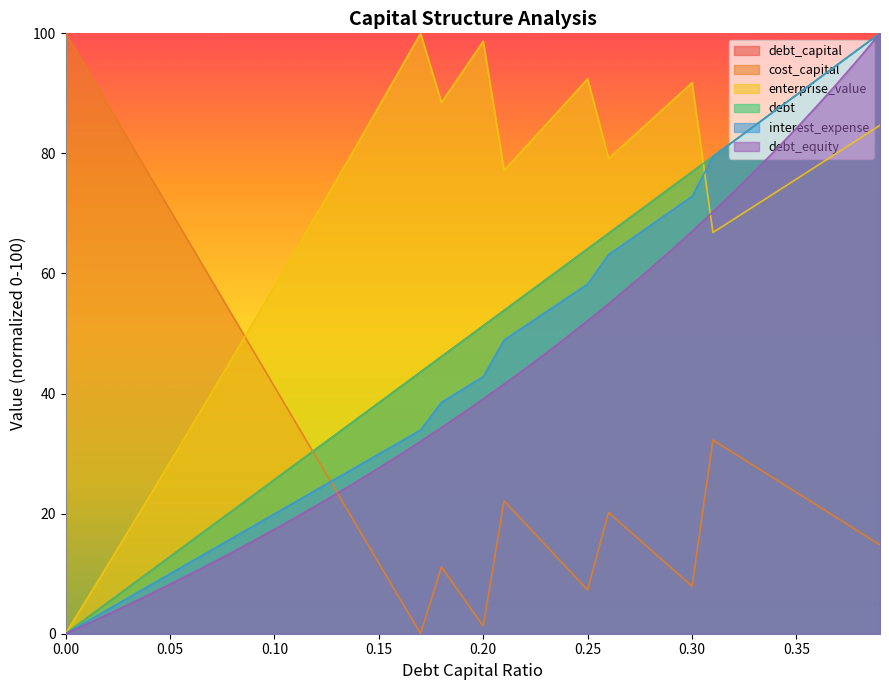

What are all the series names shown in the legend?

debt_capital, cost_capital, enterprise_value, debt, interest_expense, debt_equity